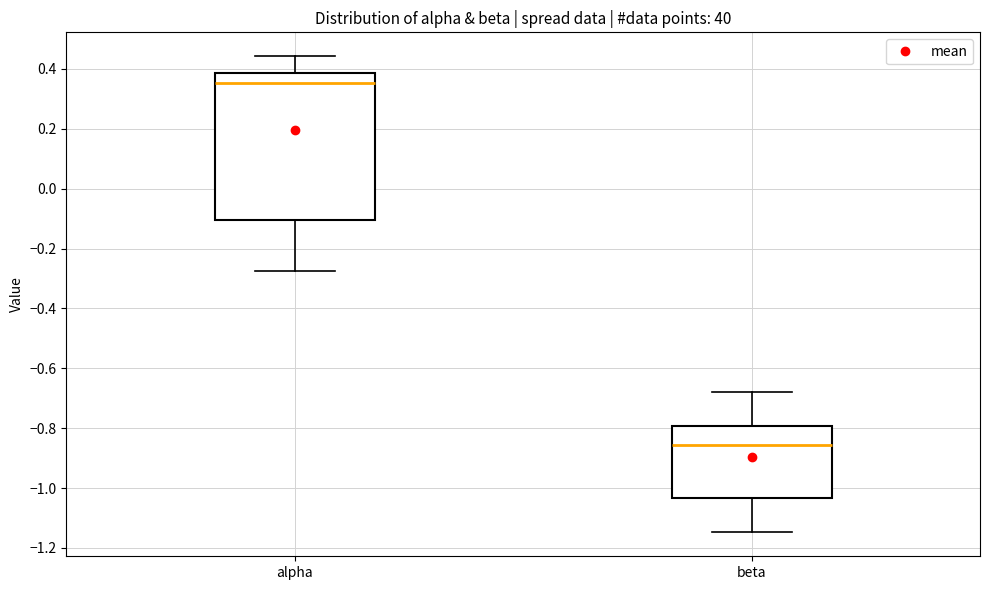

Which box's median line is the lowest?

beta